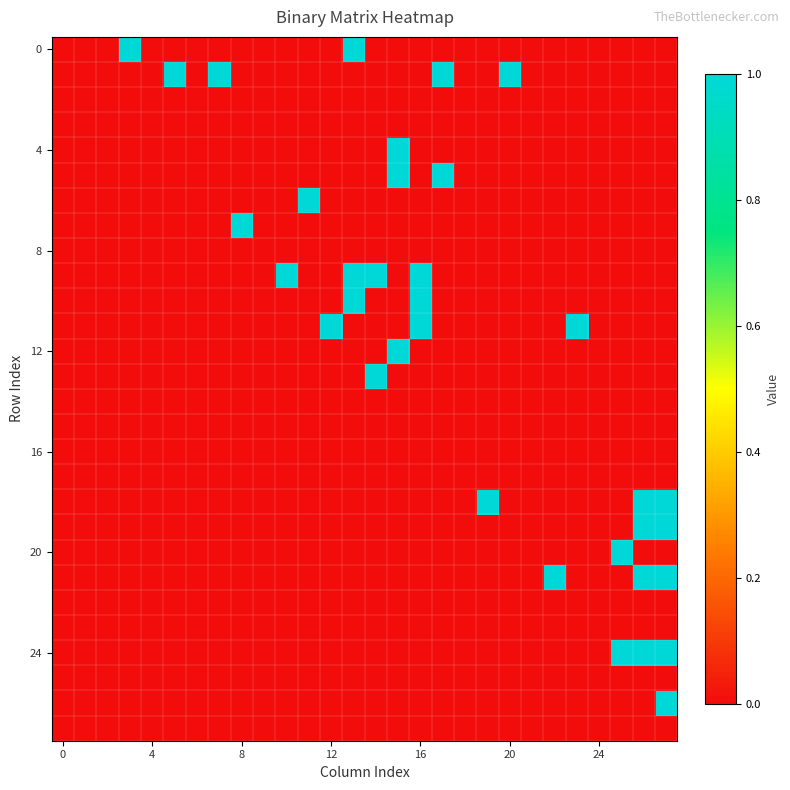

Reading left to right, list all the values displayed in this chart.

row_0: 0	0	0	1	0	0	0	0	0	0	0	0	0	1	0	0	0	0	0	0	0	0	0	0	0	0	0	0
row_1: 0	0	0	0	0	1	0	1	0	0	0	0	0	0	0	0	0	1	0	0	1	0	0	0	0	0	0	0
row_2: 0	0	0	0	0	0	0	0	0	0	0	0	0	0	0	0	0	0	0	0	0	0	0	0	0	0	0	0
row_3: 0	0	0	0	0	0	0	0	0	0	0	0	0	0	0	0	0	0	0	0	0	0	0	0	0	0	0	0
row_4: 0	0	0	0	0	0	0	0	0	0	0	0	0	0	0	1	0	0	0	0	0	0	0	0	0	0	0	0
row_5: 0	0	0	0	0	0	0	0	0	0	0	0	0	0	0	1	0	1	0	0	0	0	0	0	0	0	0	0
row_6: 0	0	0	0	0	0	0	0	0	0	0	1	0	0	0	0	0	0	0	0	0	0	0	0	0	0	0	0
row_7: 0	0	0	0	0	0	0	0	1	0	0	0	0	0	0	0	0	0	0	0	0	0	0	0	0	0	0	0
row_8: 0	0	0	0	0	0	0	0	0	0	0	0	0	0	0	0	0	0	0	0	0	0	0	0	0	0	0	0
row_9: 0	0	0	0	0	0	0	0	0	0	1	0	0	1	1	0	1	0	0	0	0	0	0	0	0	0	0	0
row_10: 0	0	0	0	0	0	0	0	0	0	0	0	0	1	0	0	1	0	0	0	0	0	0	0	0	0	0	0
row_11: 0	0	0	0	0	0	0	0	0	0	0	0	1	0	0	0	1	0	0	0	0	0	0	1	0	0	0	0
row_12: 0	0	0	0	0	0	0	0	0	0	0	0	0	0	0	1	0	0	0	0	0	0	0	0	0	0	0	0
row_13: 0	0	0	0	0	0	0	0	0	0	0	0	0	0	1	0	0	0	0	0	0	0	0	0	0	0	0	0
row_14: 0	0	0	0	0	0	0	0	0	0	0	0	0	0	0	0	0	0	0	0	0	0	0	0	0	0	0	0
row_15: 0	0	0	0	0	0	0	0	0	0	0	0	0	0	0	0	0	0	0	0	0	0	0	0	0	0	0	0
row_16: 0	0	0	0	0	0	0	0	0	0	0	0	0	0	0	0	0	0	0	0	0	0	0	0	0	0	0	0
row_17: 0	0	0	0	0	0	0	0	0	0	0	0	0	0	0	0	0	0	0	0	0	0	0	0	0	0	0	0
row_18: 0	0	0	0	0	0	0	0	0	0	0	0	0	0	0	0	0	0	0	1	0	0	0	0	0	0	1	1
row_19: 0	0	0	0	0	0	0	0	0	0	0	0	0	0	0	0	0	0	0	0	0	0	0	0	0	0	1	1
row_20: 0	0	0	0	0	0	0	0	0	0	0	0	0	0	0	0	0	0	0	0	0	0	0	0	0	1	0	0
row_21: 0	0	0	0	0	0	0	0	0	0	0	0	0	0	0	0	0	0	0	0	0	0	1	0	0	0	1	1
row_22: 0	0	0	0	0	0	0	0	0	0	0	0	0	0	0	0	0	0	0	0	0	0	0	0	0	0	0	0
row_23: 0	0	0	0	0	0	0	0	0	0	0	0	0	0	0	0	0	0	0	0	0	0	0	0	0	0	0	0
row_24: 0	0	0	0	0	0	0	0	0	0	0	0	0	0	0	0	0	0	0	0	0	0	0	0	0	1	1	1
row_25: 0	0	0	0	0	0	0	0	0	0	0	0	0	0	0	0	0	0	0	0	0	0	0	0	0	0	0	0
row_26: 0	0	0	0	0	0	0	0	0	0	0	0	0	0	0	0	0	0	0	0	0	0	0	0	0	0	0	1
row_27: 0	0	0	0	0	0	0	0	0	0	0	0	0	0	0	0	0	0	0	0	0	0	0	0	0	0	0	0